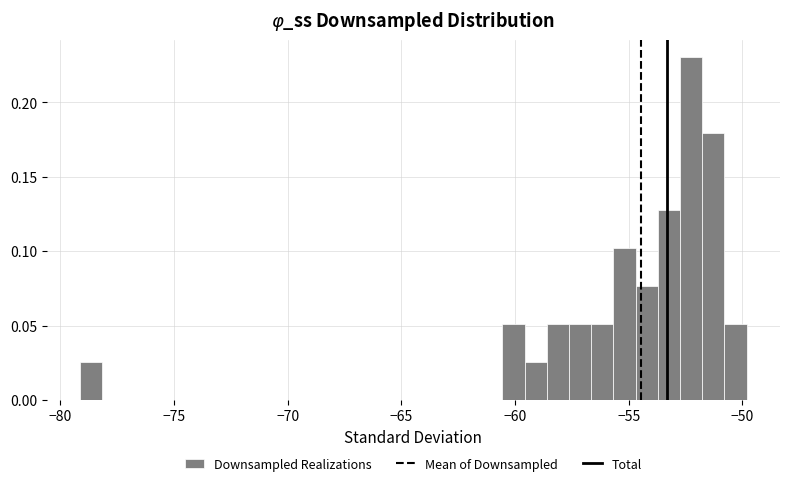

Around what value on the x-axis is the tallest bar? Give the approximate position of its centre, as read against the axis.

-52.5